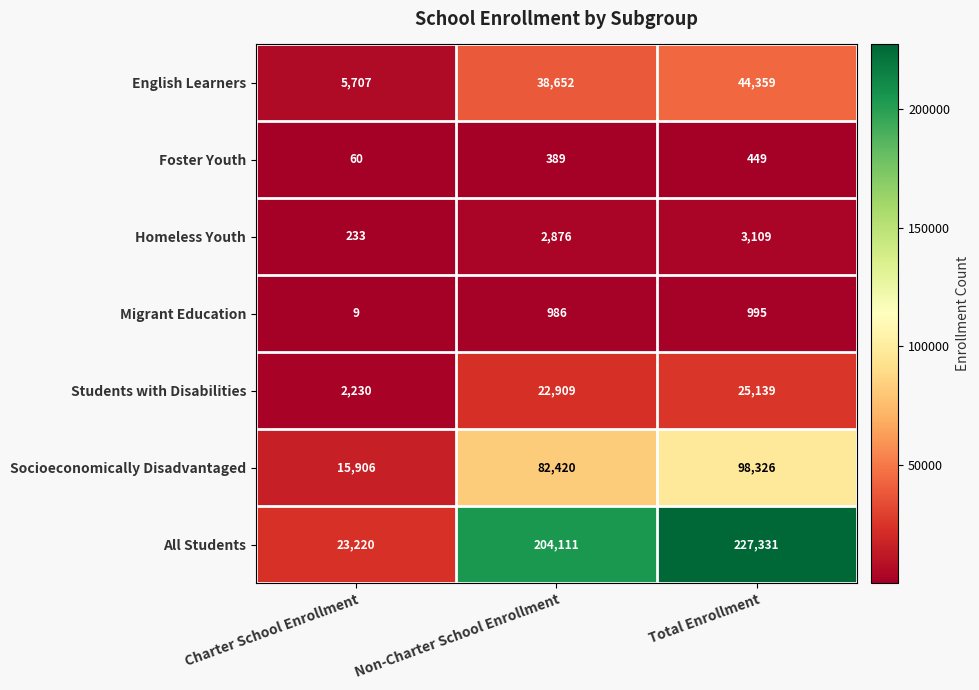

Reading left to right, list all the values displayed in this chart.

English Learners: Charter School Enrollment=5707	Non-Charter School Enrollment=38652	Total Enrollment=44359
Foster Youth: Charter School Enrollment=60	Non-Charter School Enrollment=389	Total Enrollment=449
Homeless Youth: Charter School Enrollment=233	Non-Charter School Enrollment=2876	Total Enrollment=3109
Migrant Education: Charter School Enrollment=9	Non-Charter School Enrollment=986	Total Enrollment=995
Students with Disabilities: Charter School Enrollment=2230	Non-Charter School Enrollment=22909	Total Enrollment=25139
Socioeconomically Disadvantaged: Charter School Enrollment=15906	Non-Charter School Enrollment=82420	Total Enrollment=98326
All Students: Charter School Enrollment=23220	Non-Charter School Enrollment=204111	Total Enrollment=227331